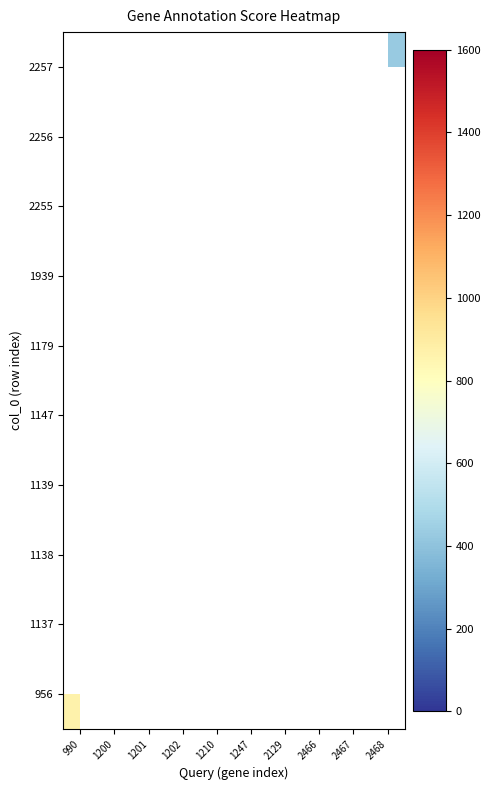

At 2466, list the series in order from largest to smallest.

956, 1137, 1138, 1139, 1147, 1179, 1939, 2255, 2256, 2257